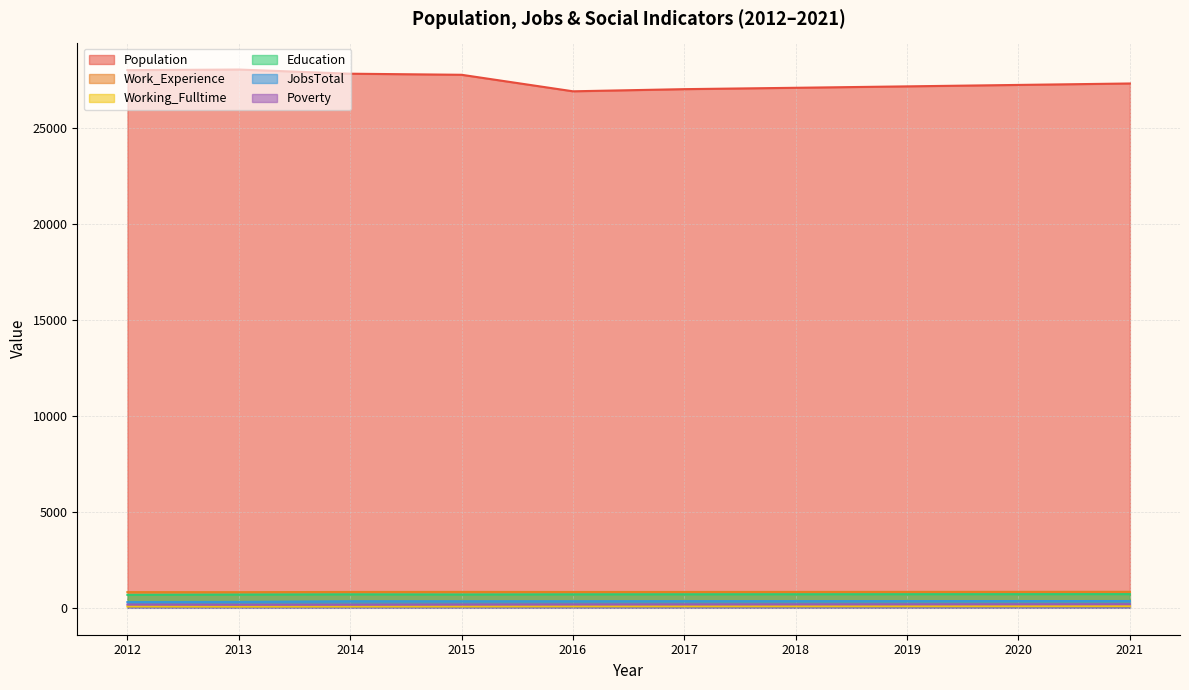

Does the chart have visible grid lines?

Yes